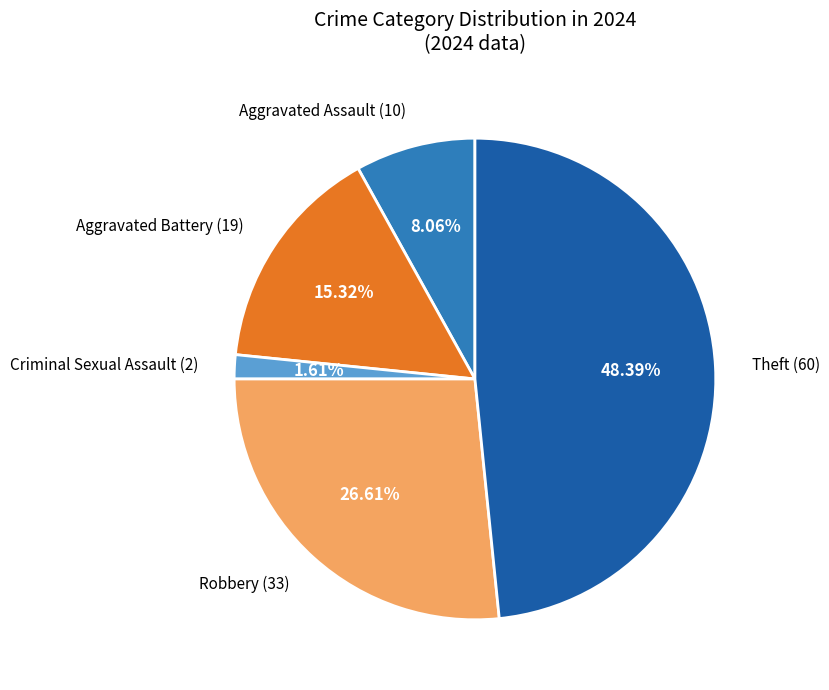

How many slices are in this pie chart?

5